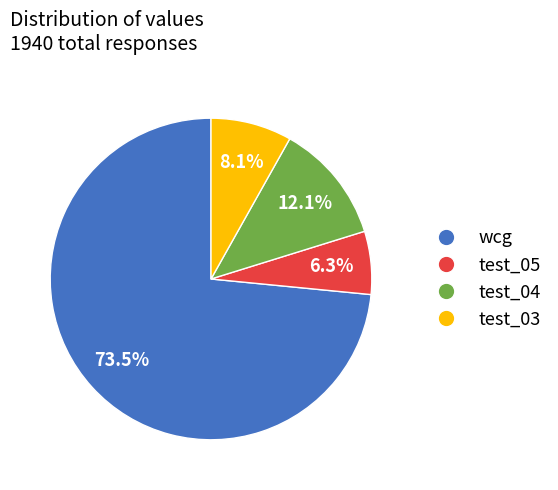

What percentage is the test_03 slice, to the nearest percent?

8%